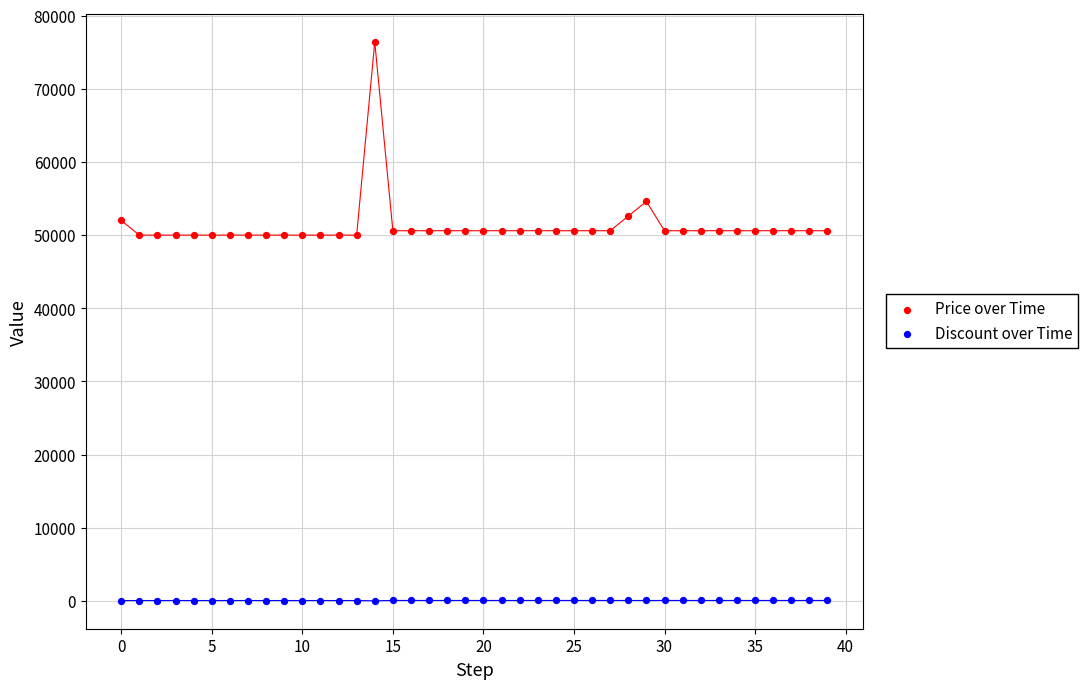

Across all data points, what is the range of Y values (max minus min)?

76400